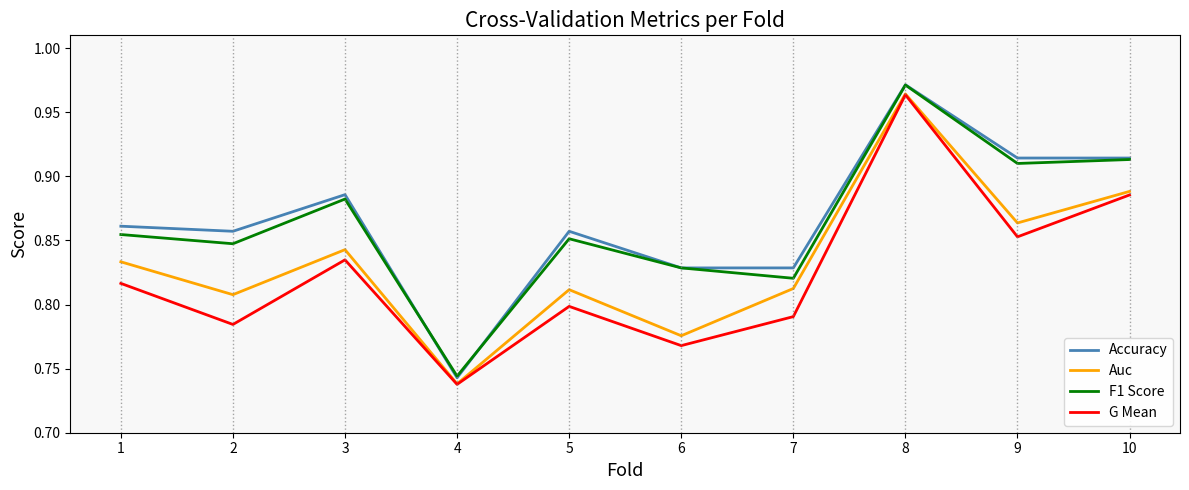

What is the difference between the maximum and minimum values in the F1 Score series?

0.2